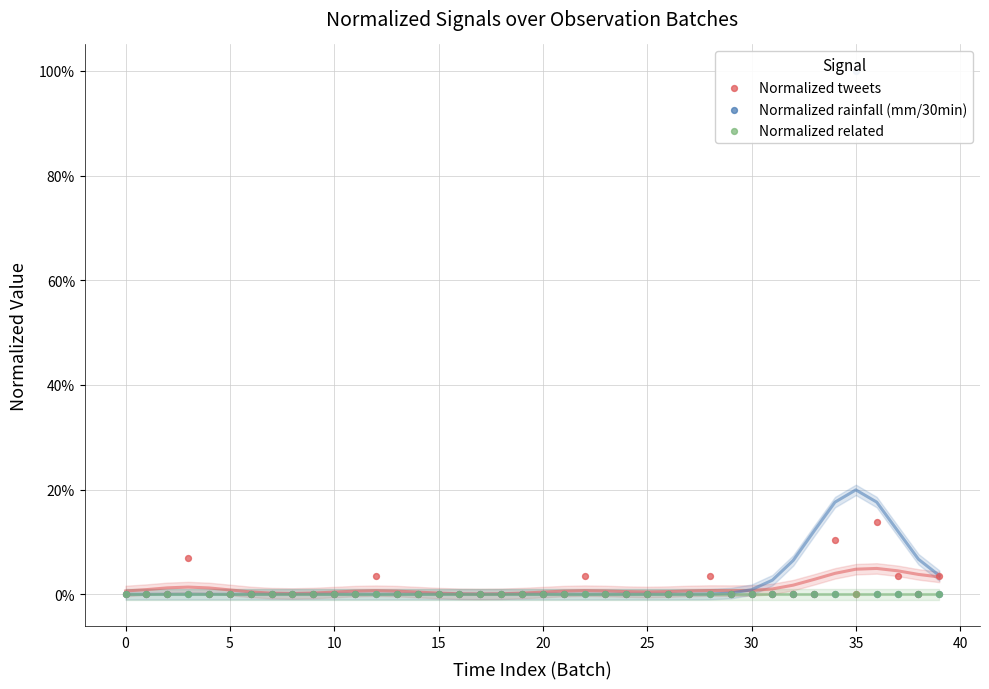

What are all the series names shown in the legend?

Normalized tweets, Normalized rainfall (mm/30min), Normalized related